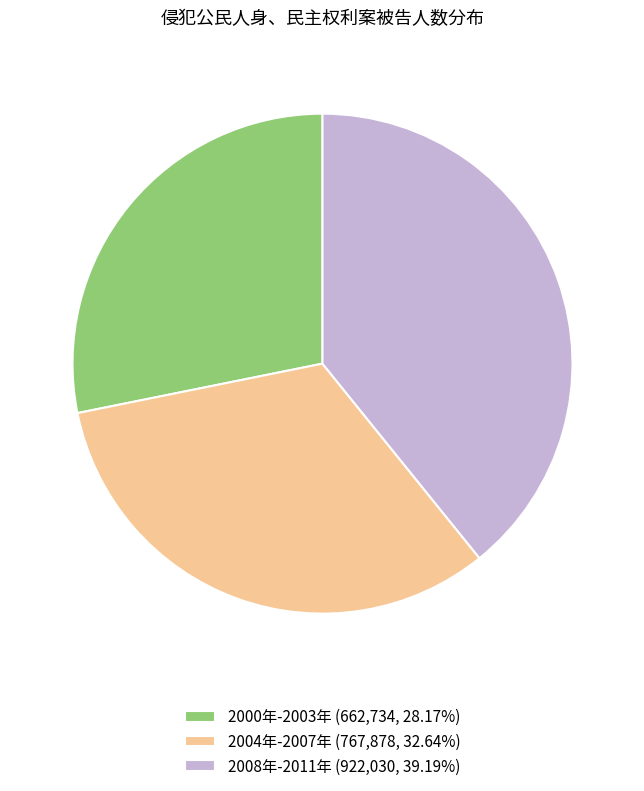

Combined, do 2004年-2007年 (767,878, 32.64%) and 2000年-2003年 (662,734, 28.17%) account for over 50%?

Yes